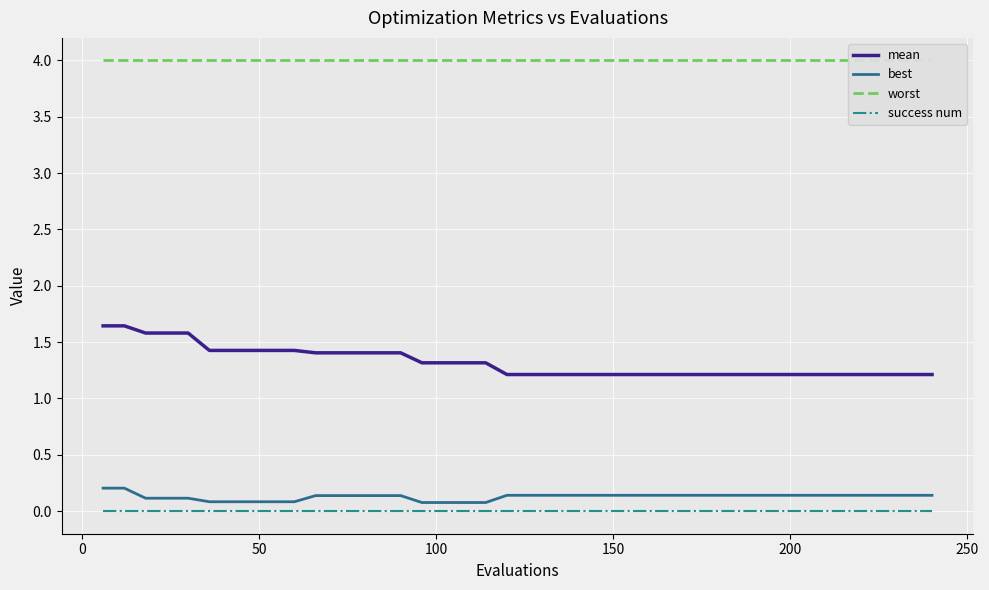

True or false: best and mean cross at least once.

False